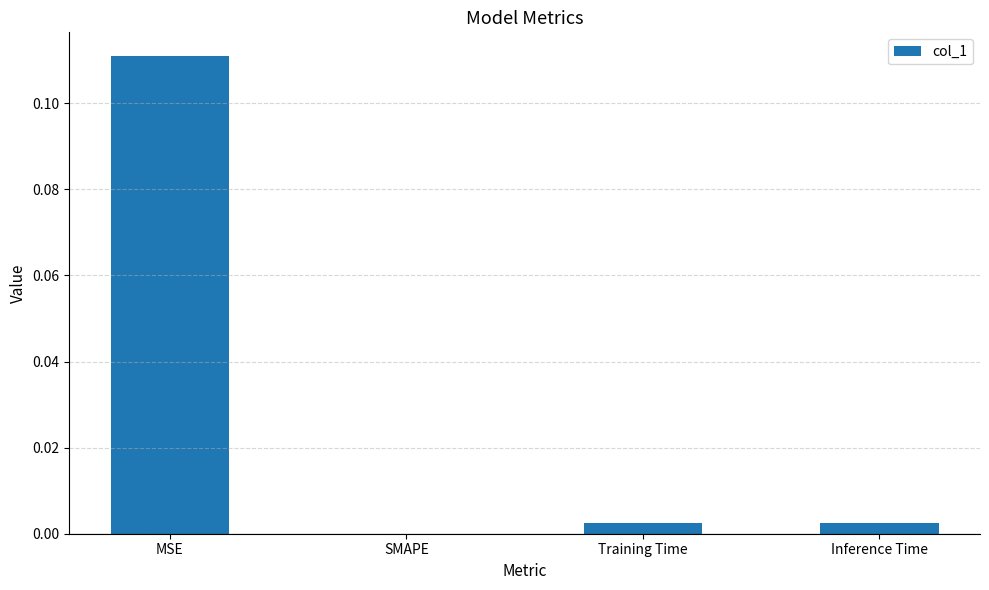

The value at SMAPE is 0.0. True or false?

True